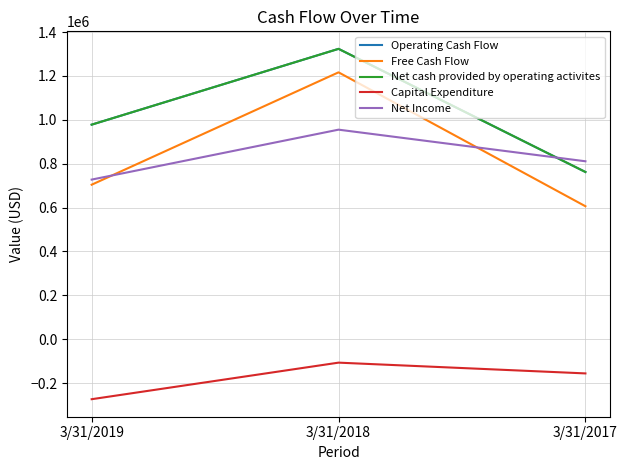

Does the chart have visible grid lines?

Yes